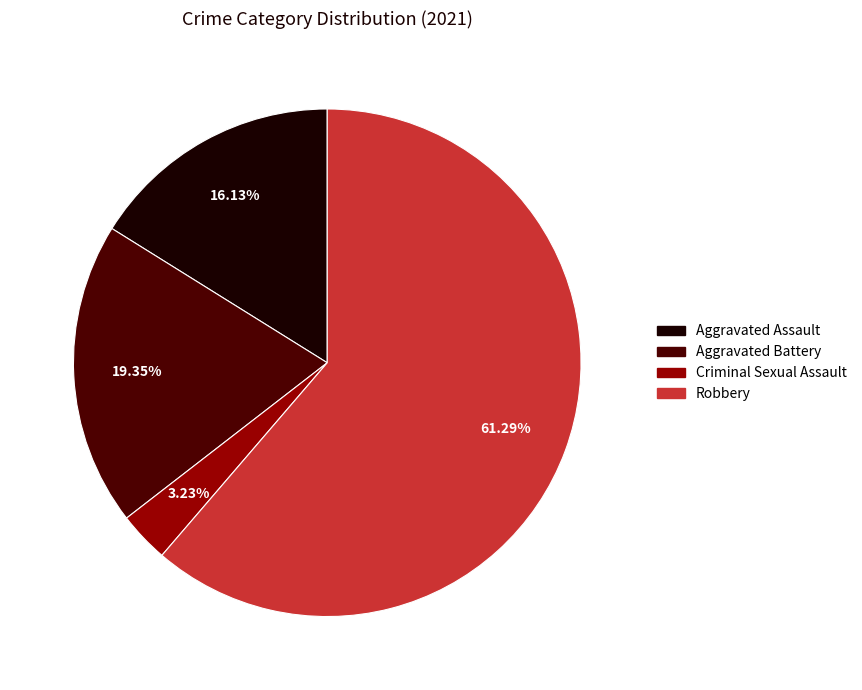

How many slices are in this pie chart?

4